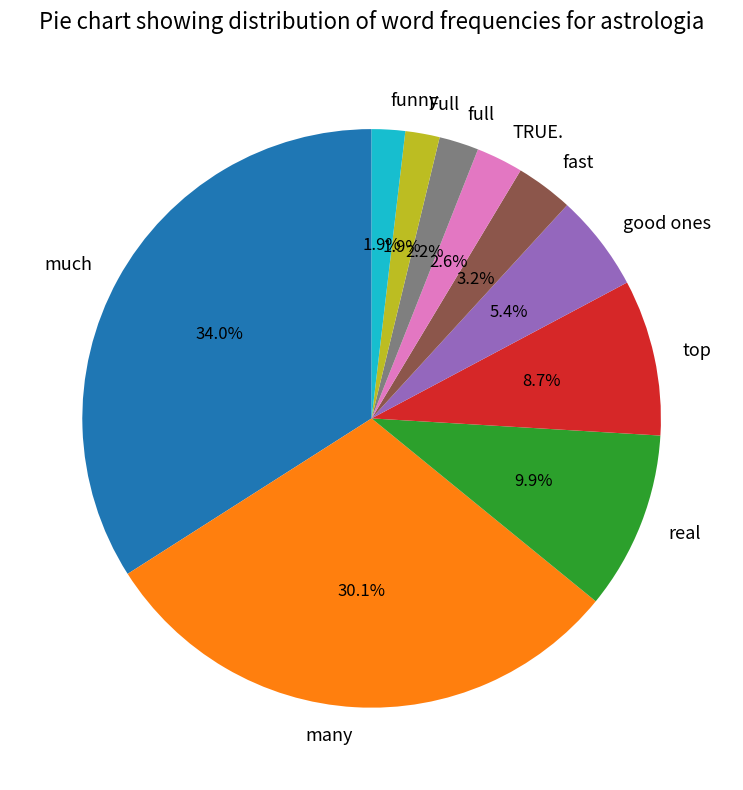

Is good ones the majority of the pie?

No